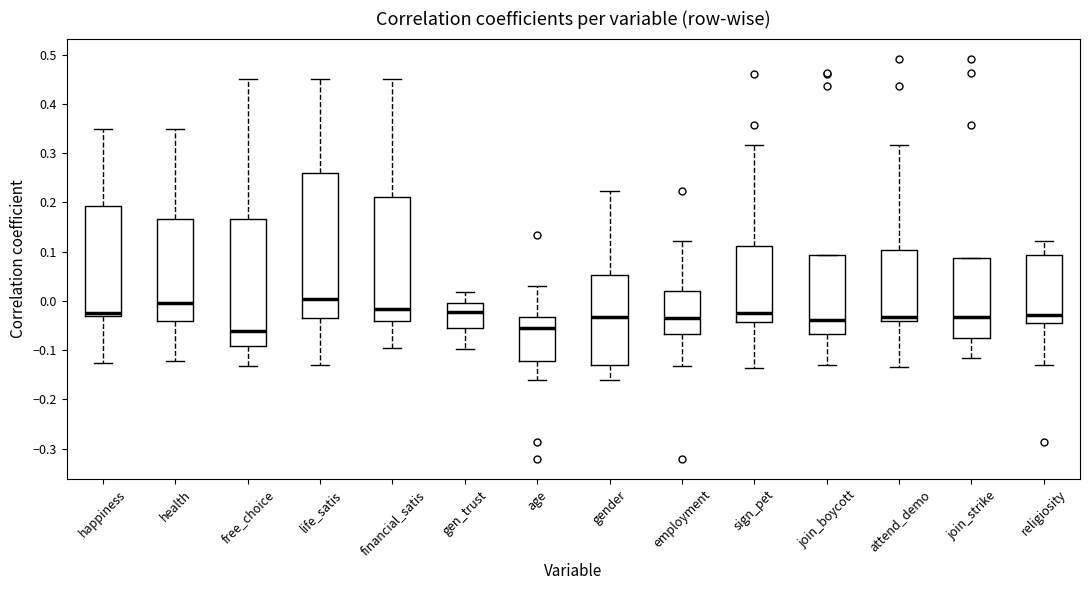

Reading left to right, transcribe this box plot: for each box, give where its median line is, the range the box spans, and where its two whiskers end, as read against the y-axis. The values are not printed on the chart, so give them approximately, as read against the axis.

happiness: median -0.02, box -0.03 to 0.19, whiskers -0.13 to 0.35
health: median 0.00, box -0.04 to 0.17, whiskers -0.12 to 0.35
free_choice: median -0.06, box -0.09 to 0.17, whiskers -0.13 to 0.45
life_satis: median 0.00, box -0.04 to 0.26, whiskers -0.13 to 0.45
financial_satis: median -0.02, box -0.04 to 0.21, whiskers -0.10 to 0.45
gen_trust: median -0.02, box -0.06 to 0.00, whiskers -0.10 to 0.02
age: median -0.06, box -0.12 to -0.03, whiskers -0.16 to 0.03
gender: median -0.03, box -0.13 to 0.05, whiskers -0.16 to 0.22
employment: median -0.04, box -0.07 to 0.02, whiskers -0.13 to 0.12
sign_pet: median -0.02, box -0.04 to 0.11, whiskers -0.14 to 0.32
join_boycott: median -0.04, box -0.07 to 0.09, whiskers -0.13 to 0.09
attend_demo: median -0.03, box -0.04 to 0.10, whiskers -0.13 to 0.32
join_strike: median -0.03, box -0.07 to 0.09, whiskers -0.12 to 0.09
religiosity: median -0.03, box -0.05 to 0.09, whiskers -0.13 to 0.12